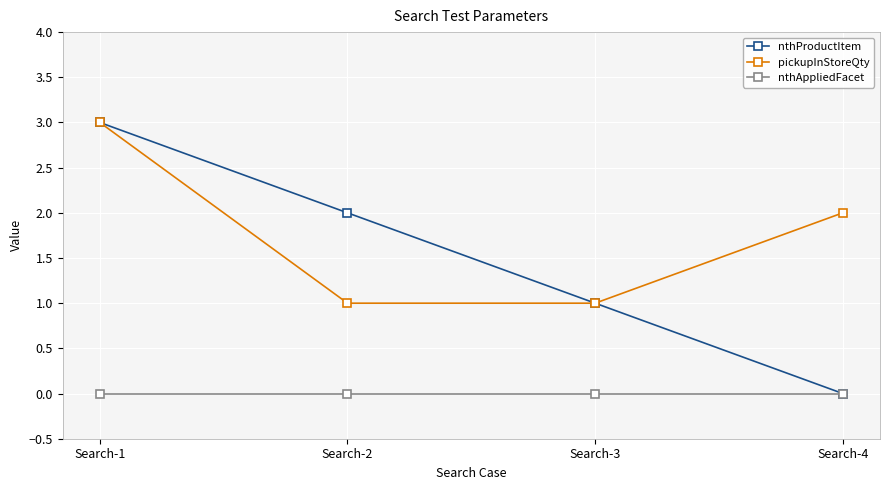

At which label does pickupInStoreQty first exceed 2?

Search-1